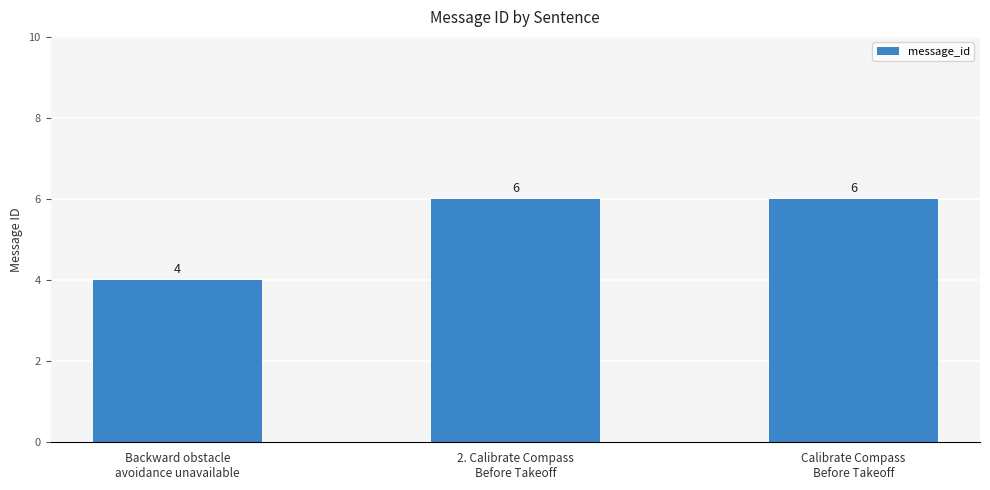

Approximately how many times larger is the value at 2. Calibrate Compass
Before Takeoff compared to Backward obstacle
avoidance unavailable?

1.5